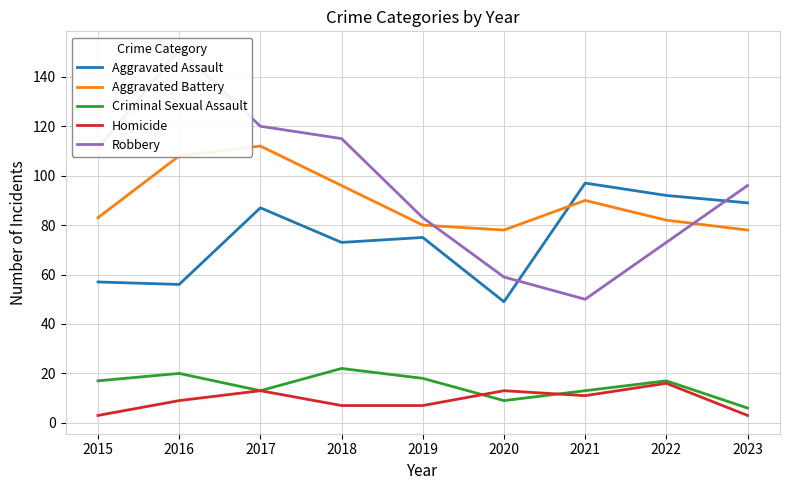

The Robbery series shows 106 at 2020. True or false?

False